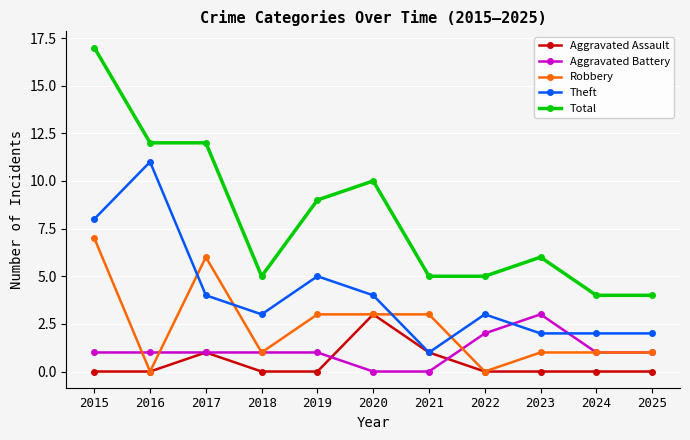

True or false: Theft has more than 1 points higher than both neighbors.

True